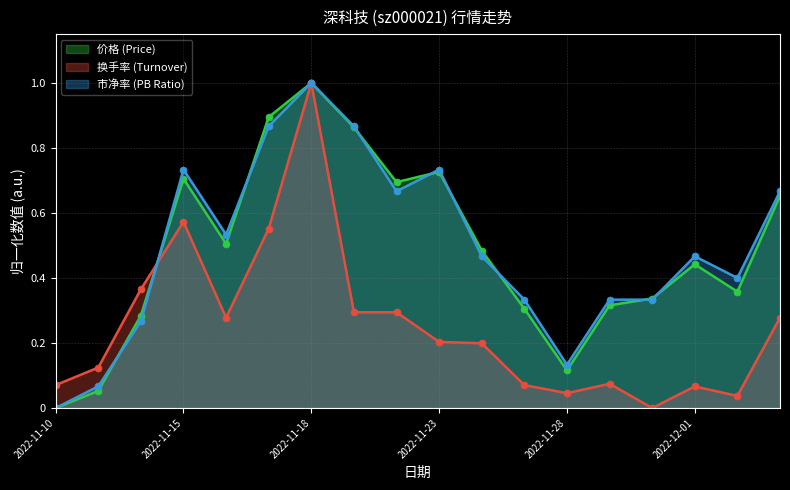

What is the difference between the second highest and second lowest values in the 价格 series?

0.8